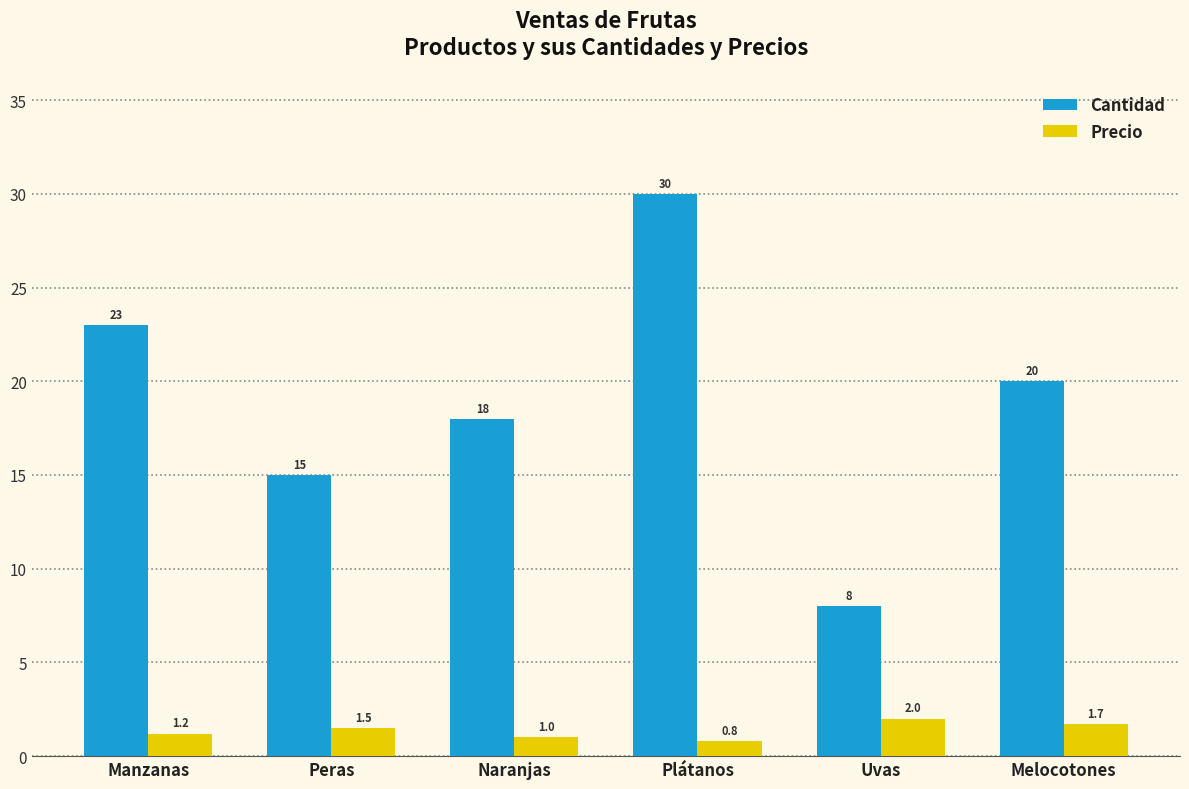

Reading left to right, list all the values displayed in this chart.

Cantidad: 23.0	15.0	18.0	30.0	8.0	20.0
Precio: 1.2	1.5	1.0	0.8	2.0	1.7